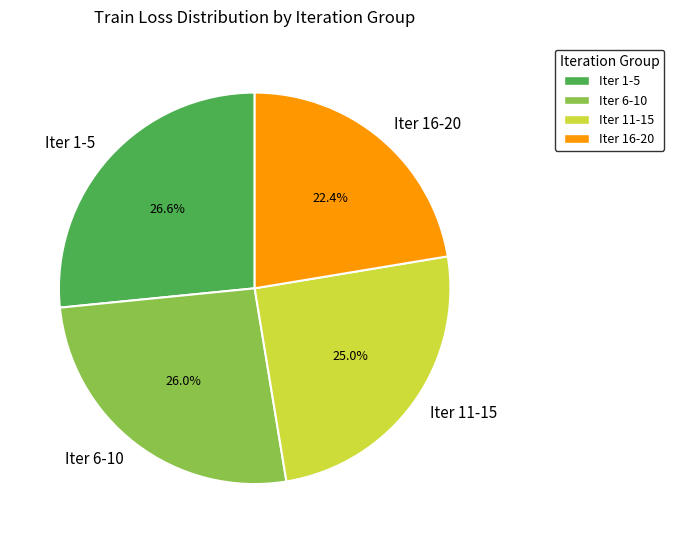

Does Iter 6-10 account for over 50% of the chart?

No